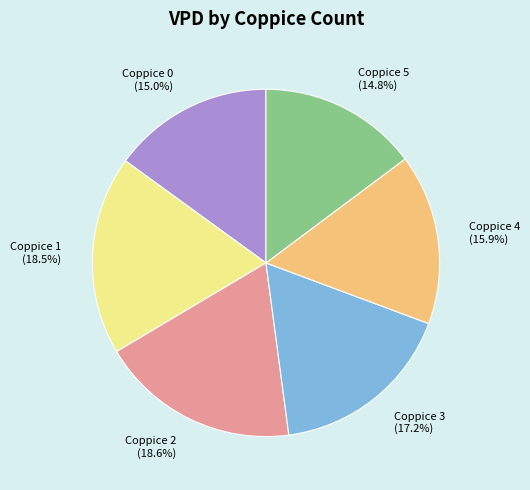

Is the sum of Coppice 5 and Coppice 2 greater than half?

No